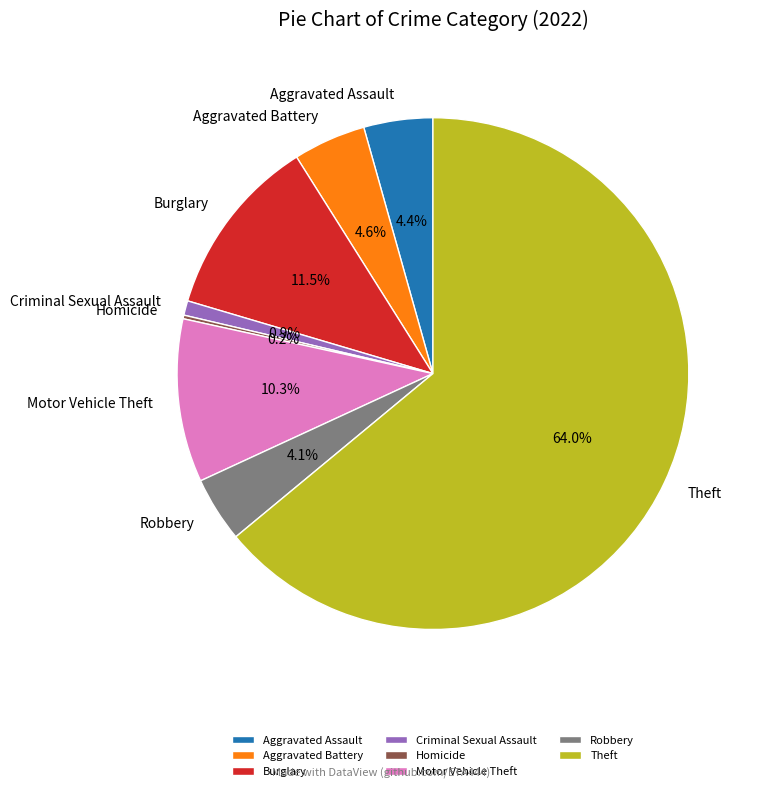

What is the largest slice in the pie chart?

Theft